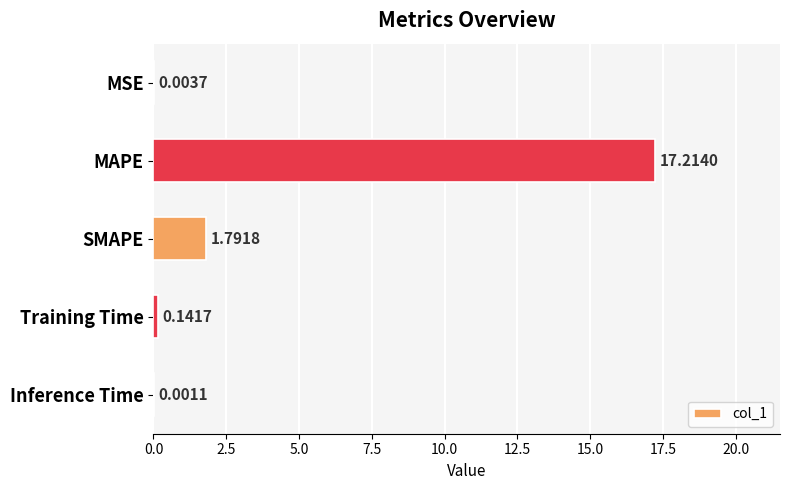

What is the sum of the values at Training Time and SMAPE?

1.9